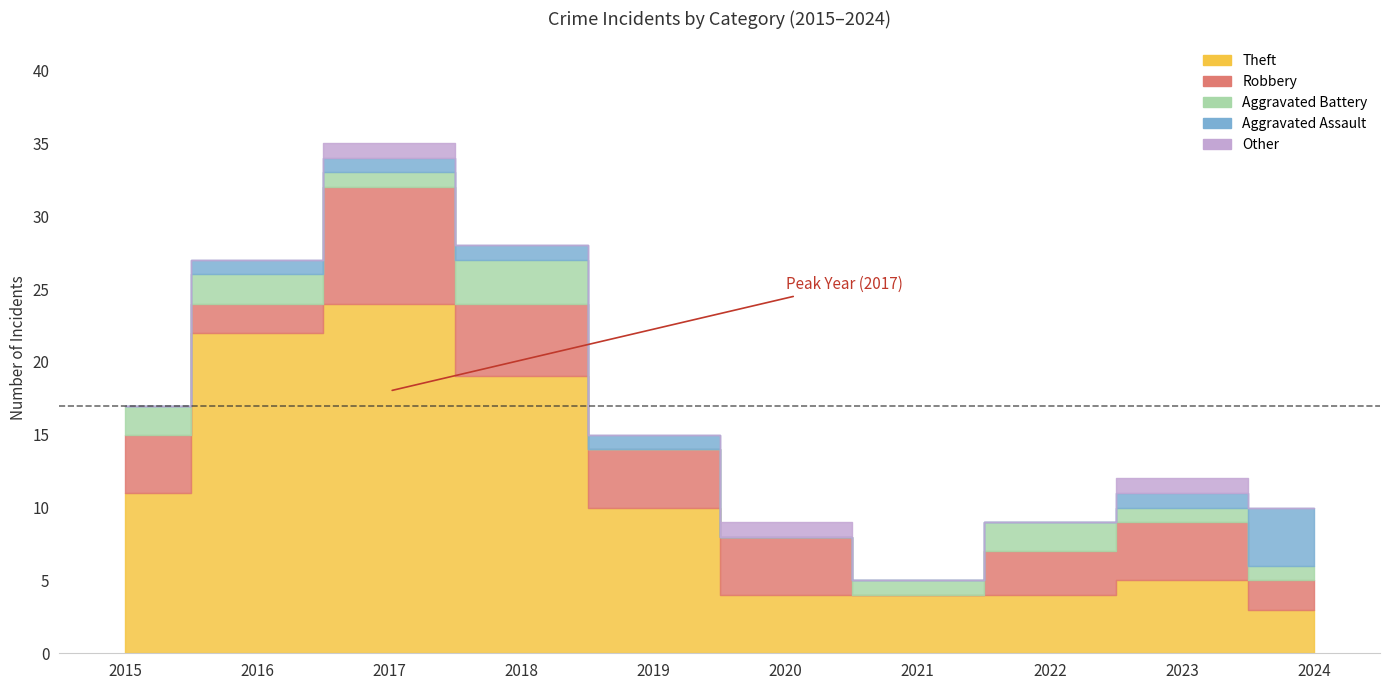

Which series has the largest range (max minus min)?

Theft